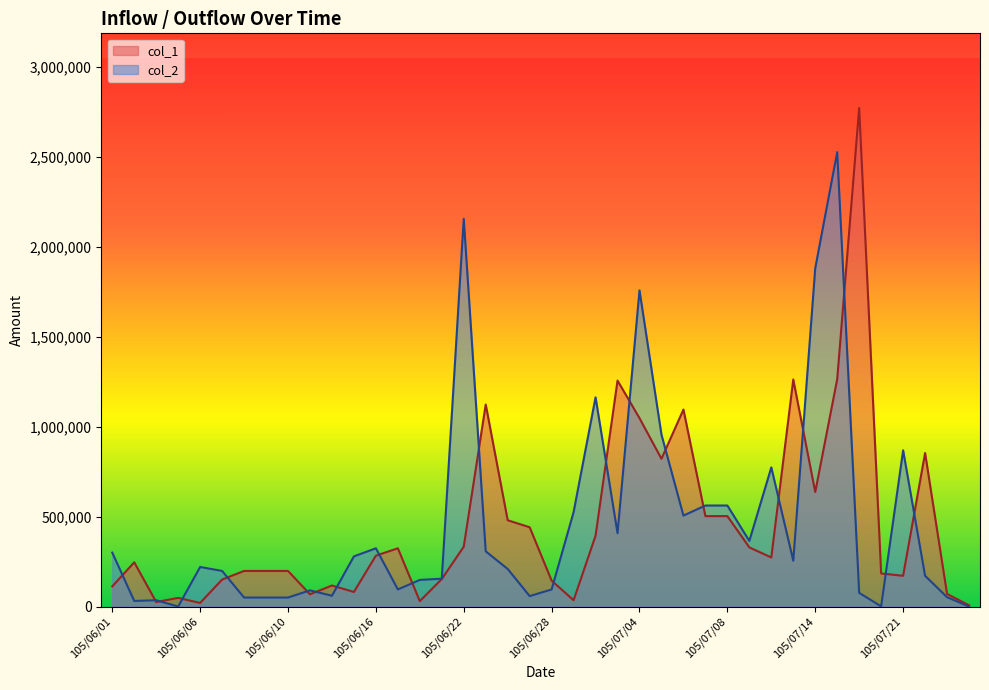

How many lines are shown in the chart?

2